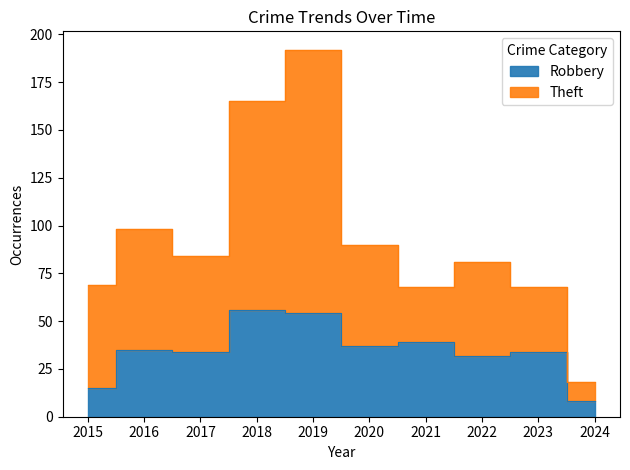

Which category has the lowest value in the Theft series?

2024